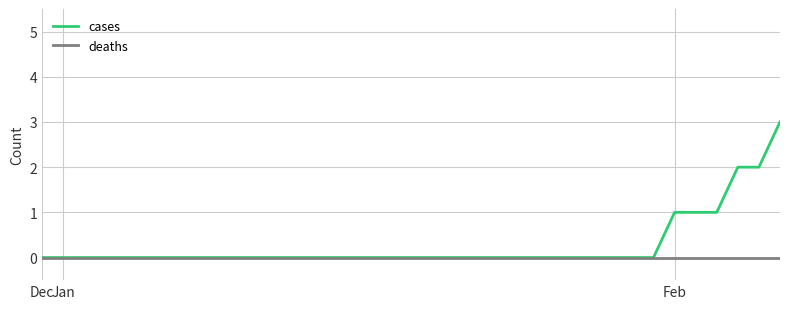

Which series has the widest spread of values?

cases